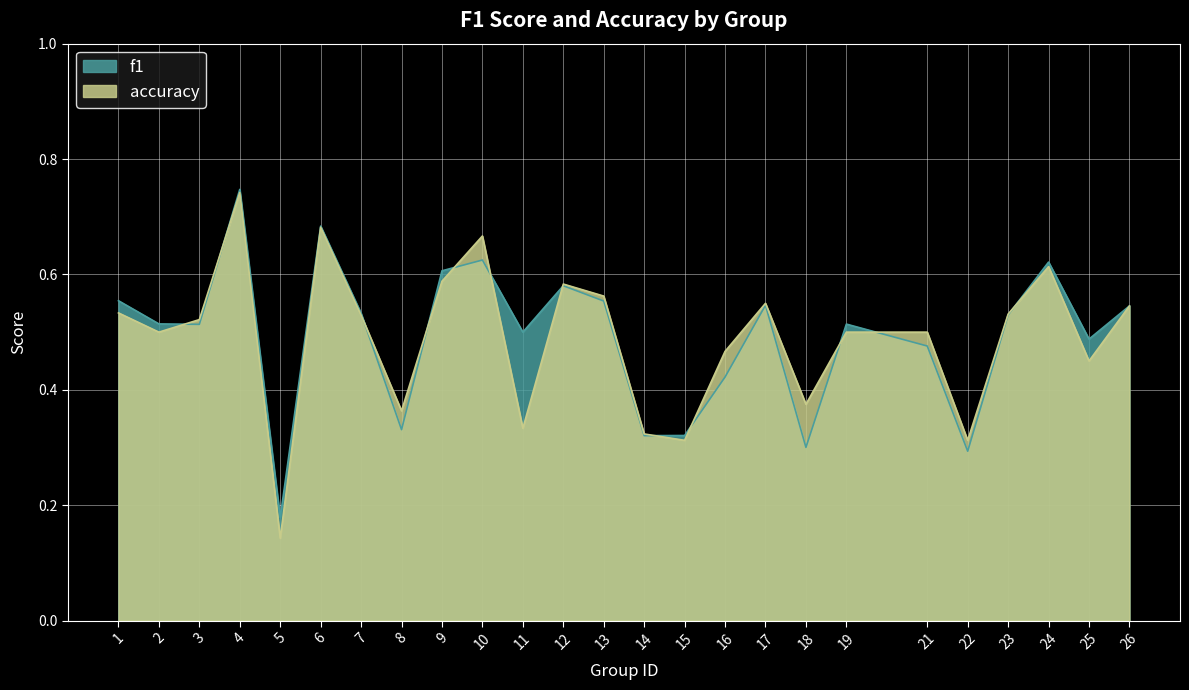

What is the total value across all series at 16?

0.9